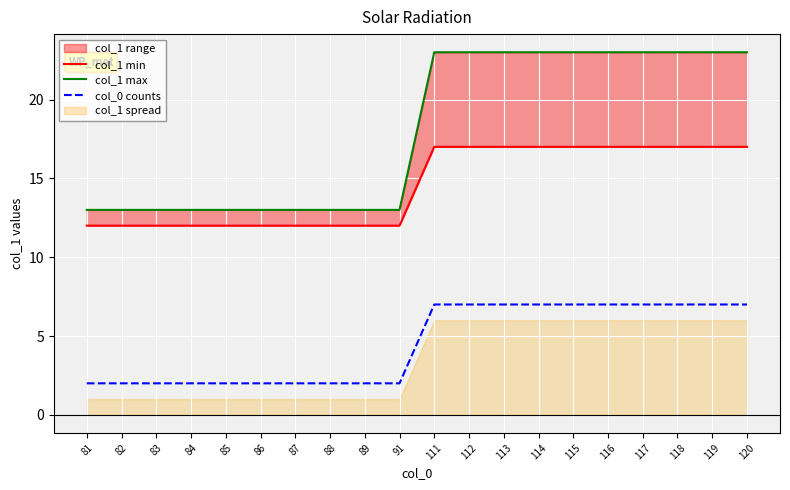

True or false: col_1 min has a value of 4 at 118.

False